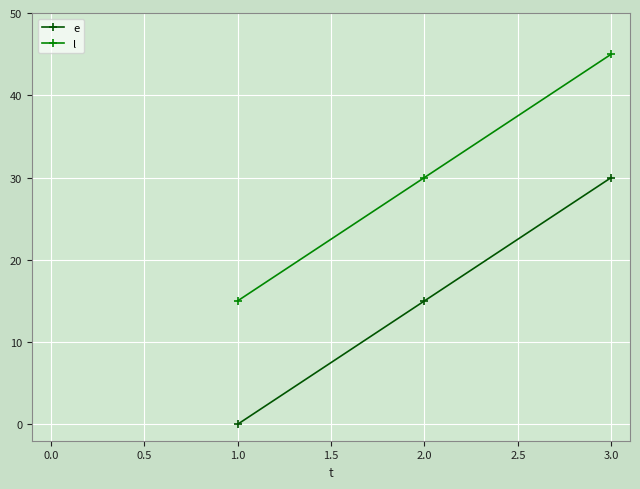

True or false: e has a value of 21 at 2.0.

False